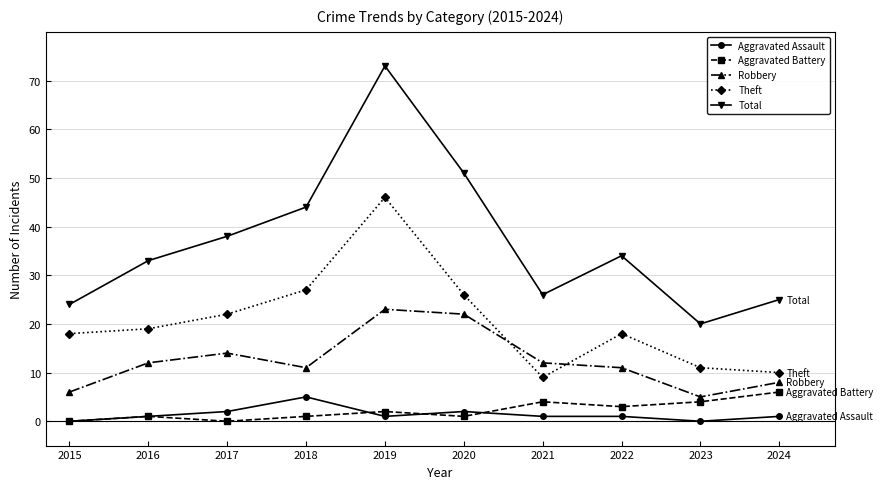

What is the value of the Robbery point at the 5th from the left?

23